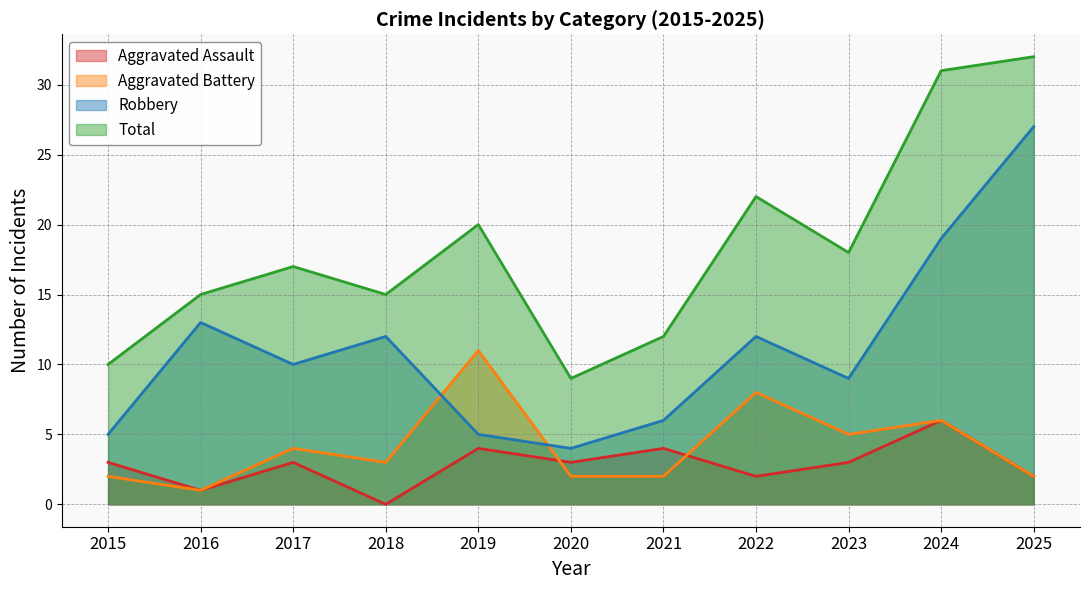

What is the difference between the highest and lowest values at 2019?

16